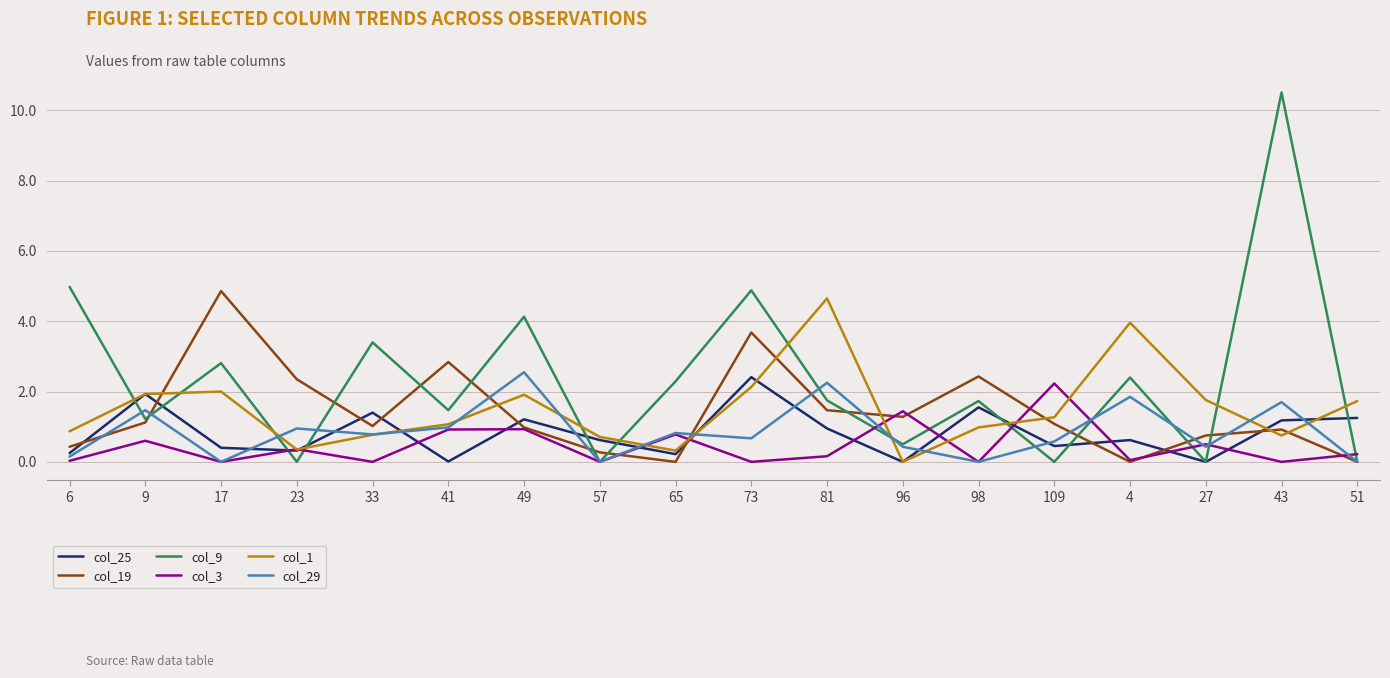

Which series has the largest range (max minus min)?

col_9